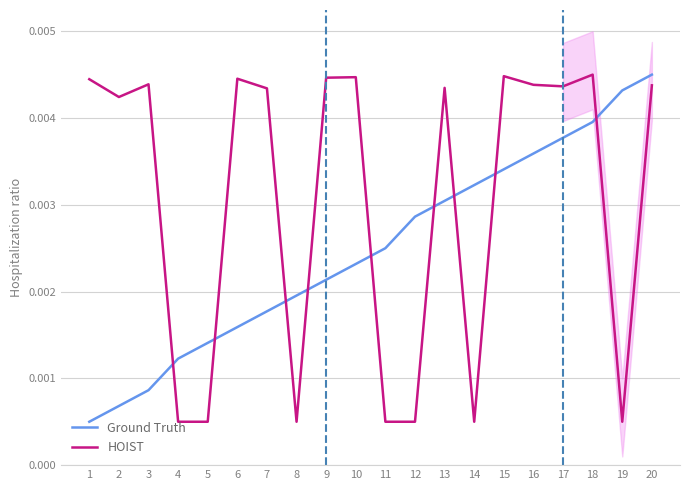

Which label corresponds to the largest value in the chart?

20